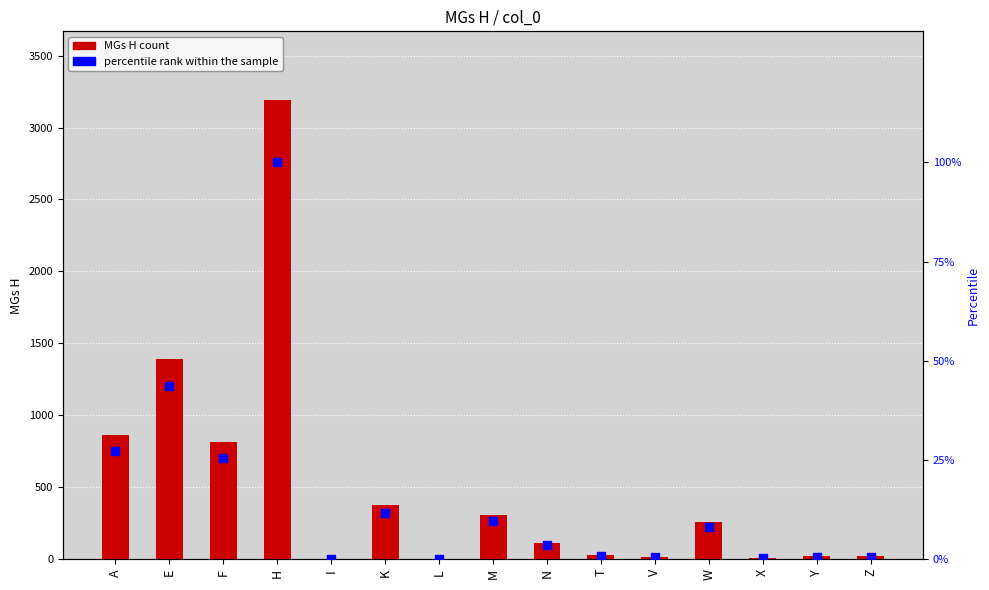

Which series has the largest total across all categories?

MGs H